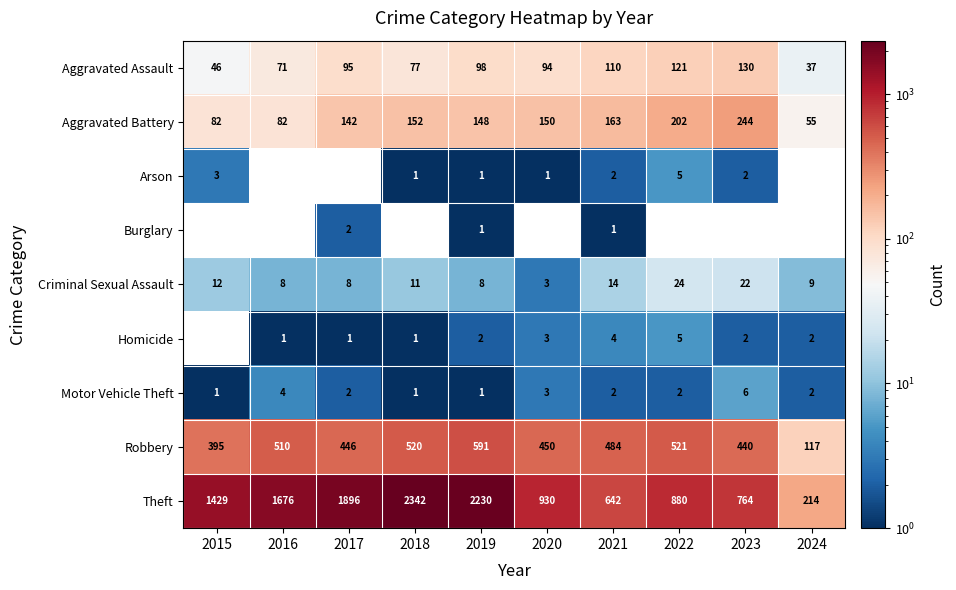

How many data points does each series have?

10